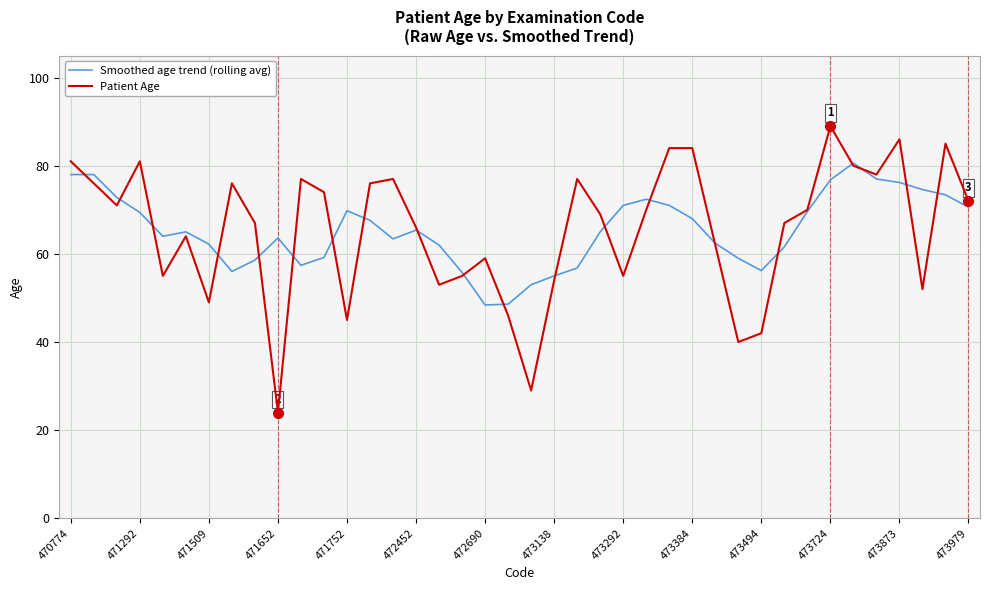

What is the lowest value of the Patient Age series?

24.0